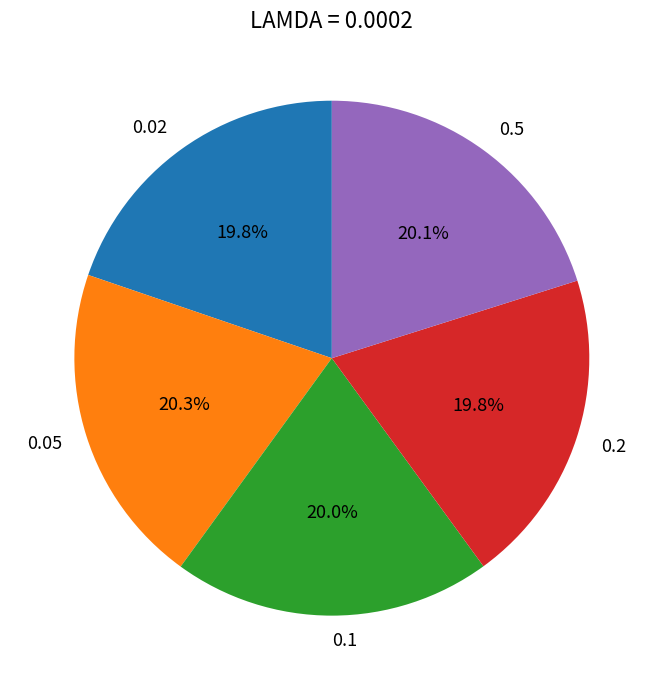

Combined, what portion of the pie is 0.1 and 0.02?

39.8%